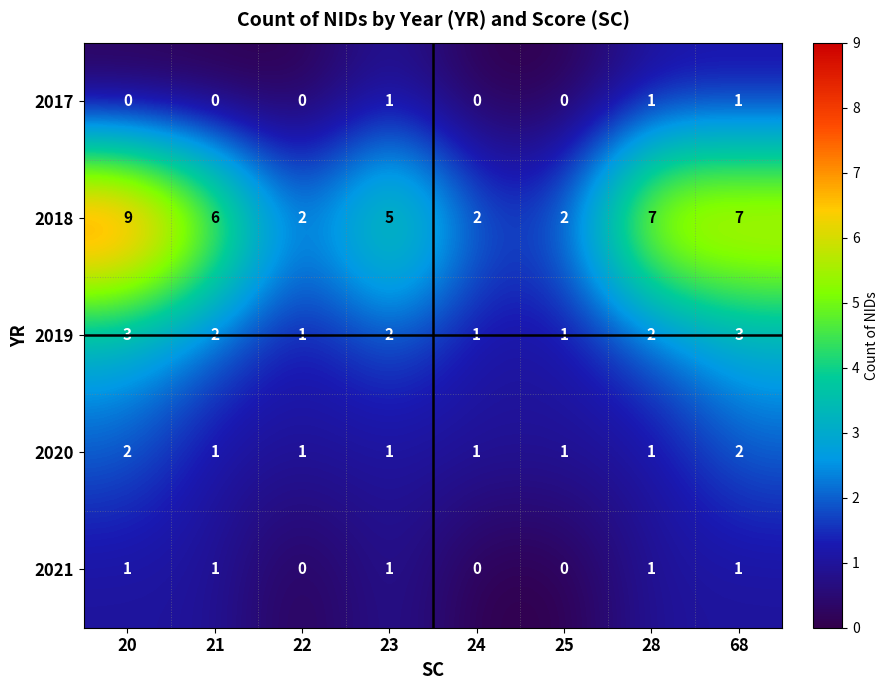

Between 20 and 21, which series saw the biggest shift?

2018